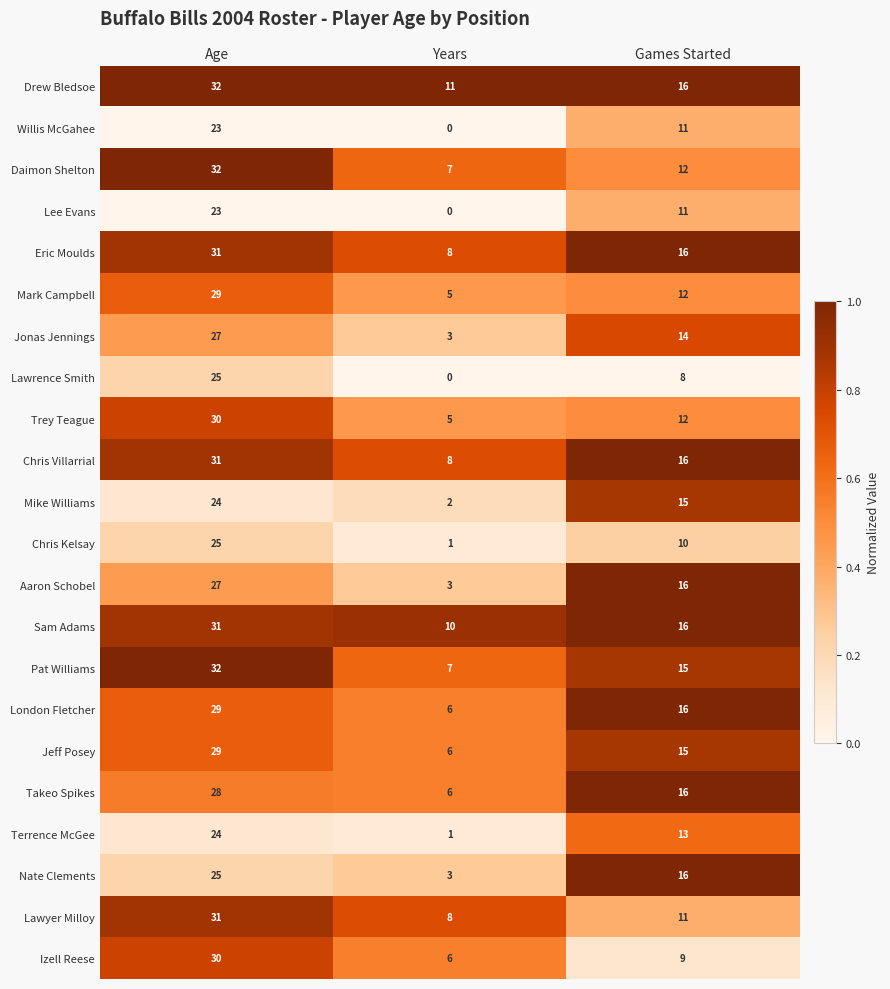

Which series has the largest total across all categories?

Drew Bledsoe